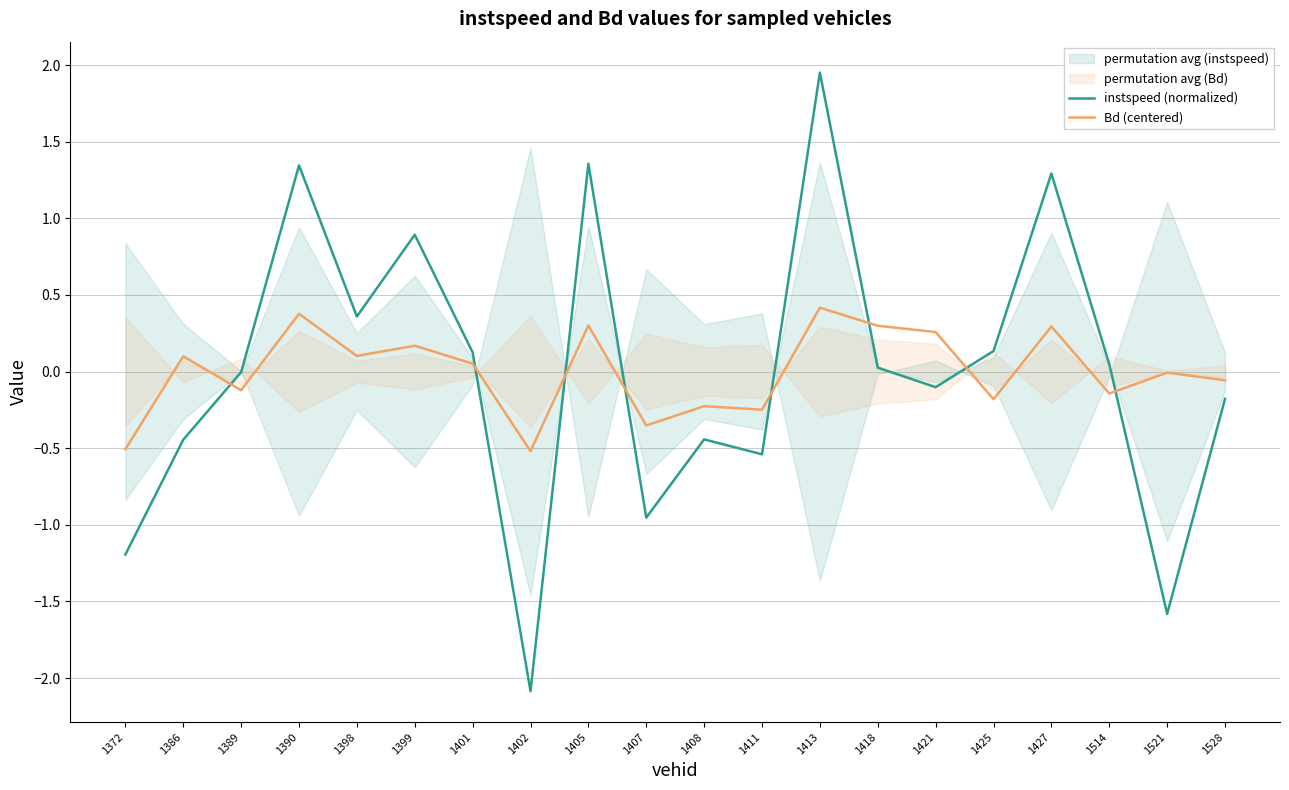

After their last crossing, which series has the higher values: instspeed (normalized) or Bd (centered)?

Bd (centered)